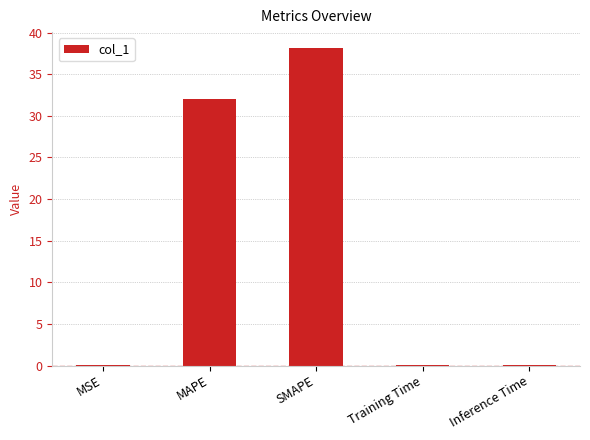

What is the sum of all values?

70.3